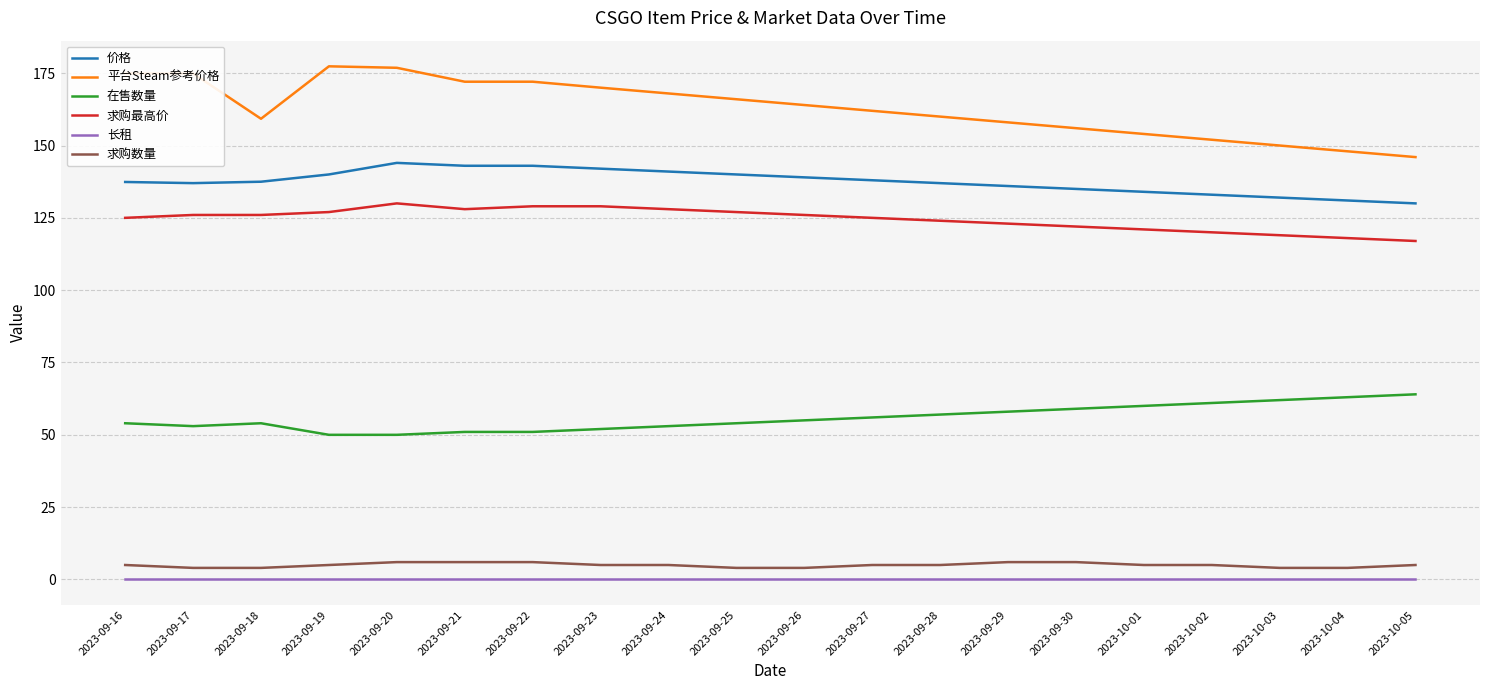

Count the number of data series in this chart.

6